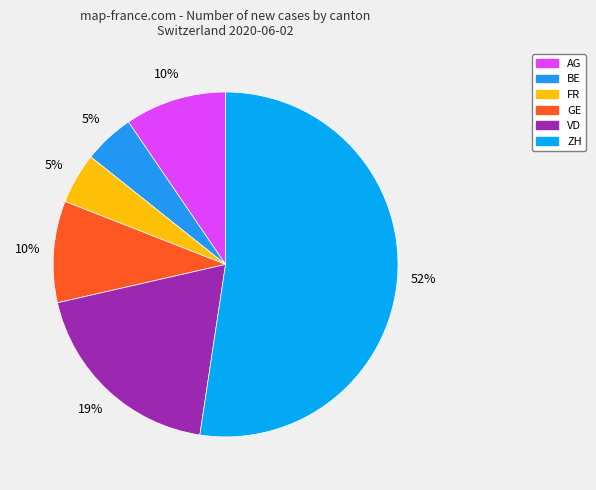

Which slice is the smallest?

BE